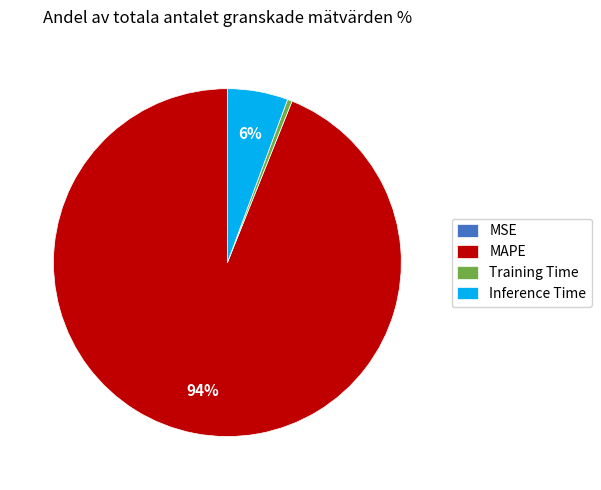

Which category accounts for the majority?

MAPE